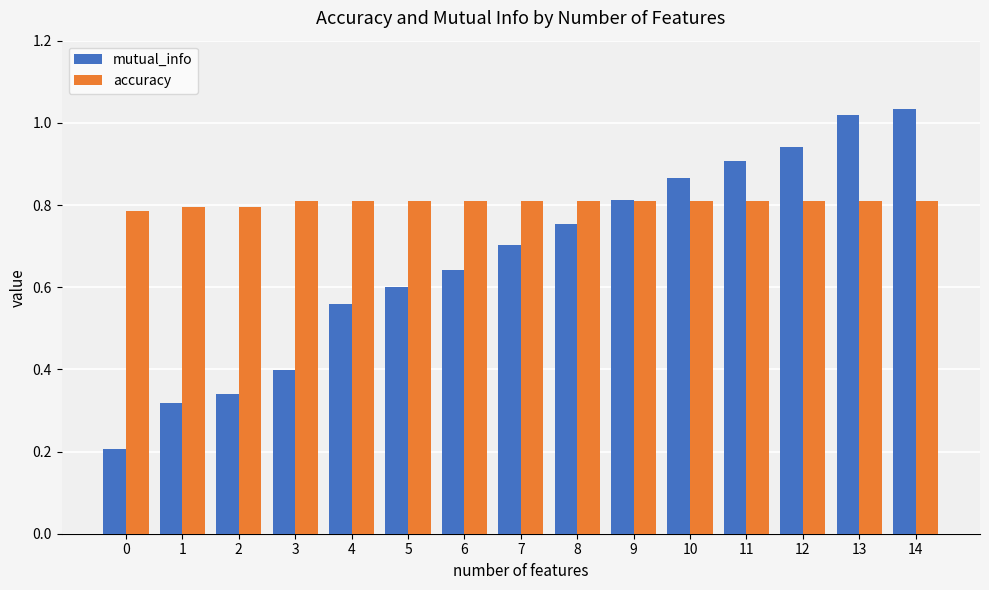

Is it true that accuracy equals 0.8 at 7?

True